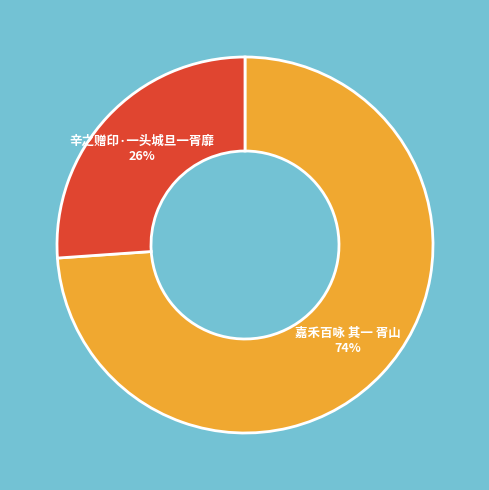

Is there a majority slice in this chart?

Yes